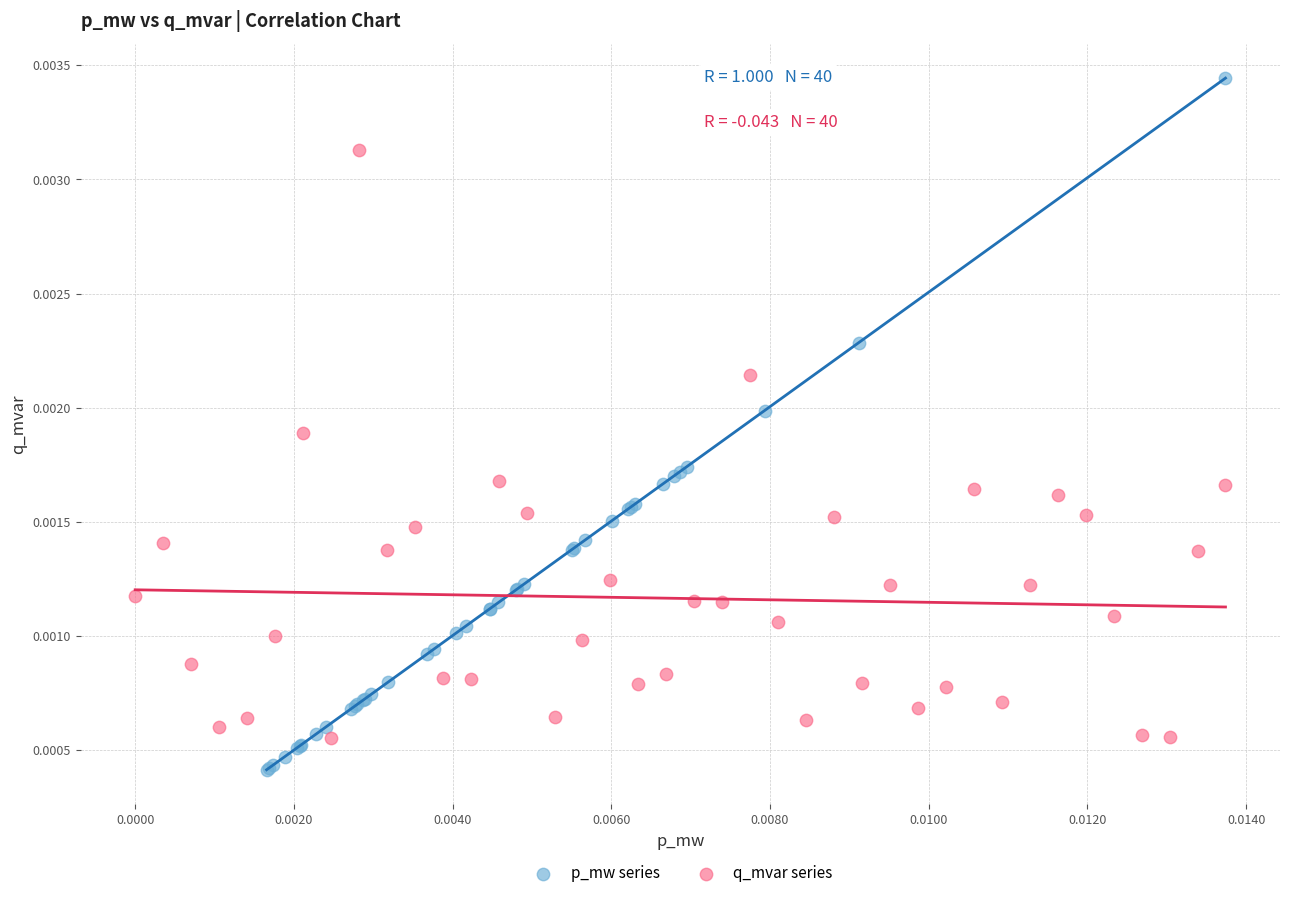

Which series reaches the minimum Y coordinate?

p_mw series